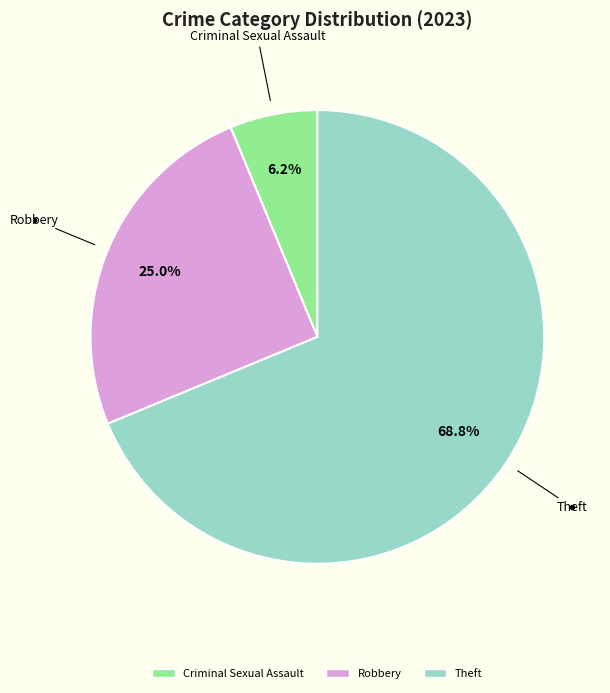

Which slice represents more than half of the pie?

Theft